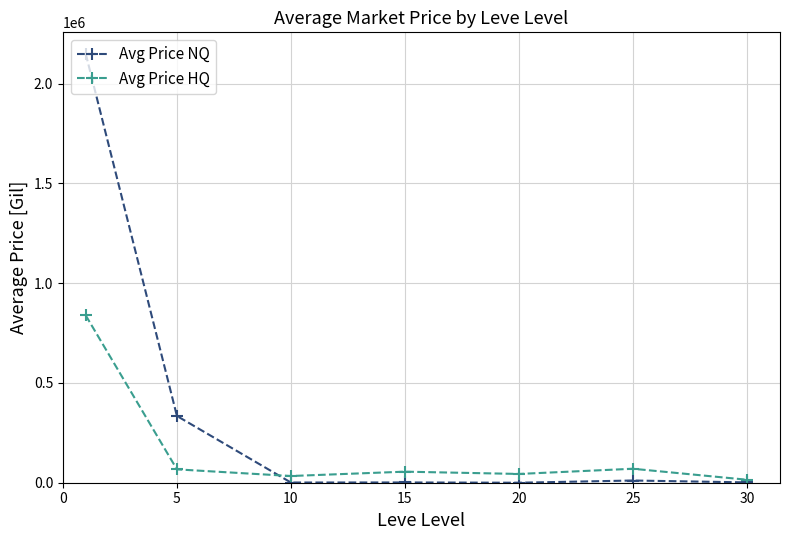

What is the maximum value shown in the chart?

2149467.8